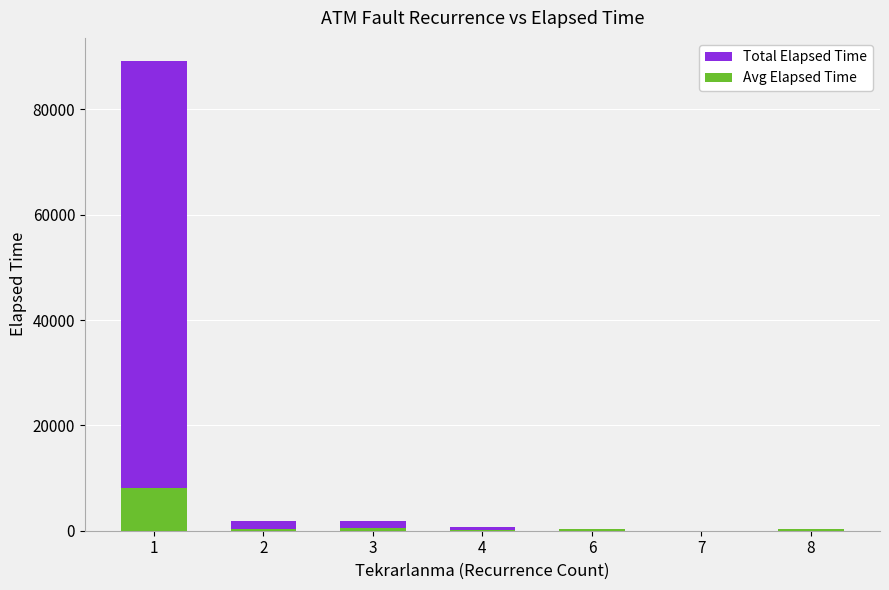

Rank the series by their maximum value, from lowest to highest.

Avg Elapsed Time, Total Elapsed Time